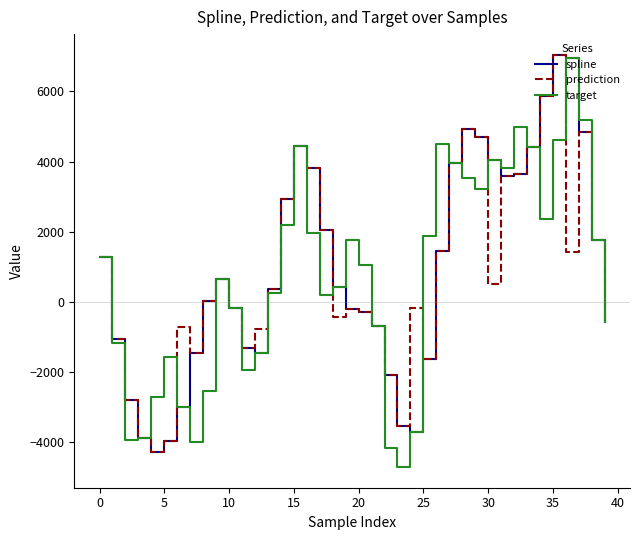

What are all the series names shown in the legend?

spline, prediction, target